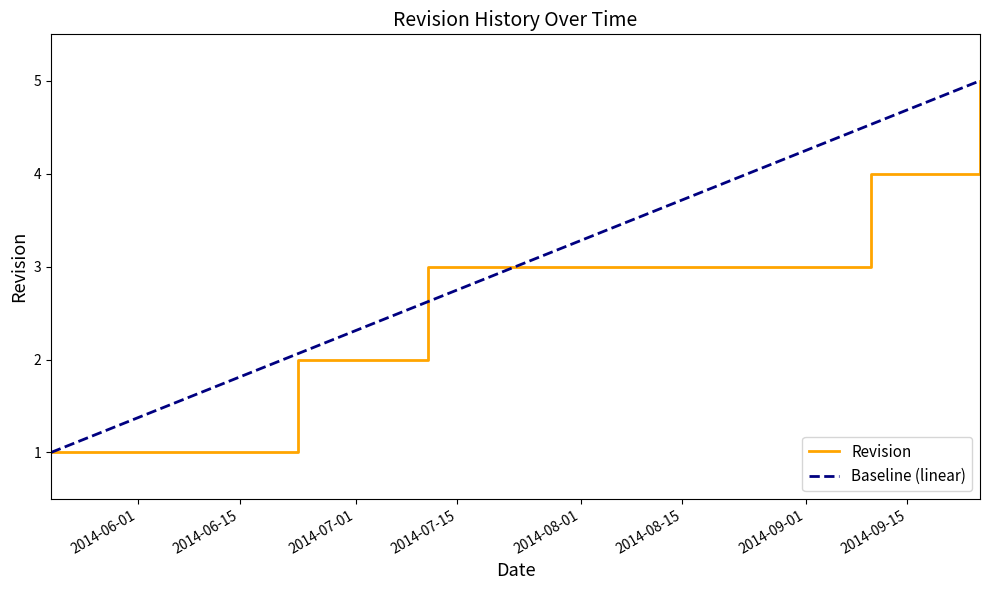

Does the chart display data point markers on the line(s)?

No